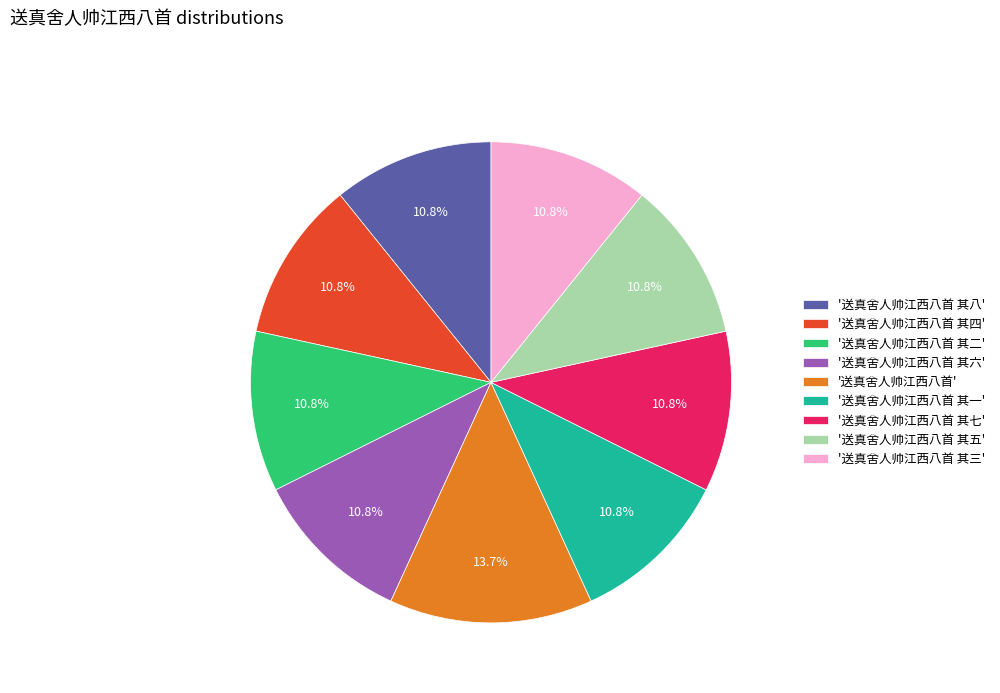

Is the sum of '送真舍人帅江西八首' and '送真舍人帅江西八首 其七' greater than half?

No